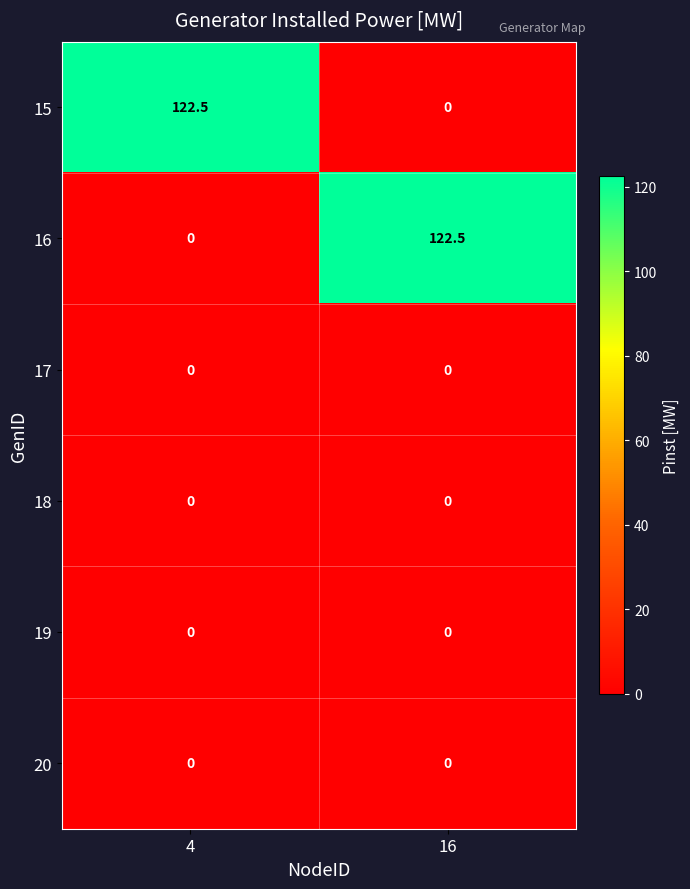

What is the total value across all series at 4?

122.5